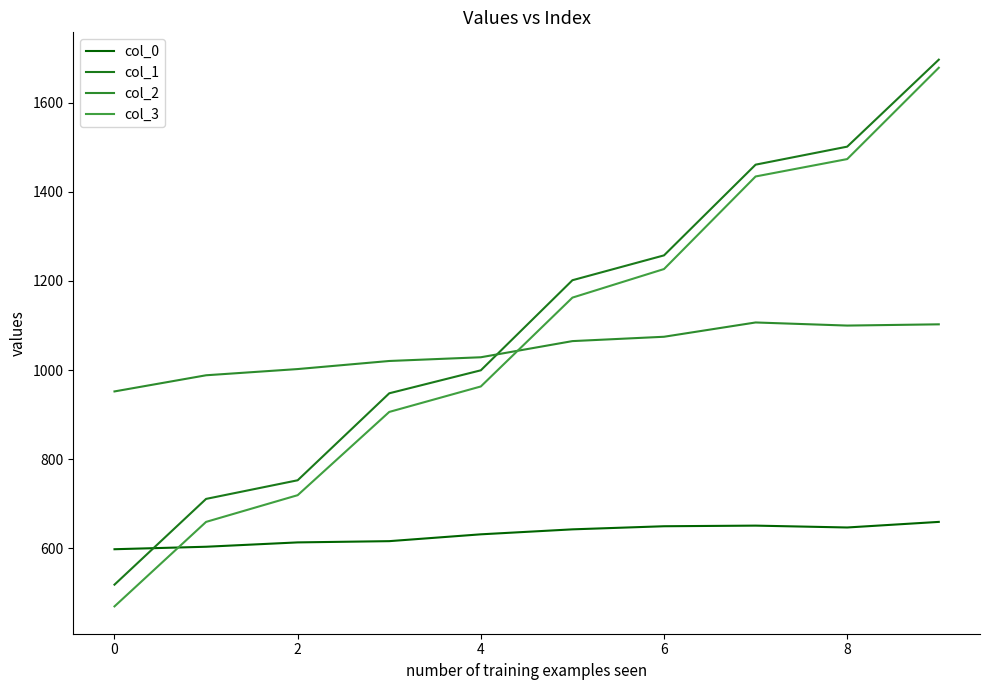

Where is the first local minimum for col_2?

8